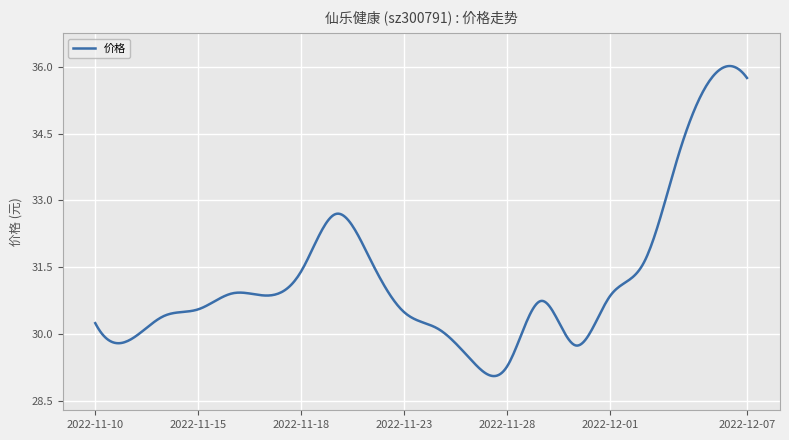

What is the difference between the maximum and minimum values?

7.0